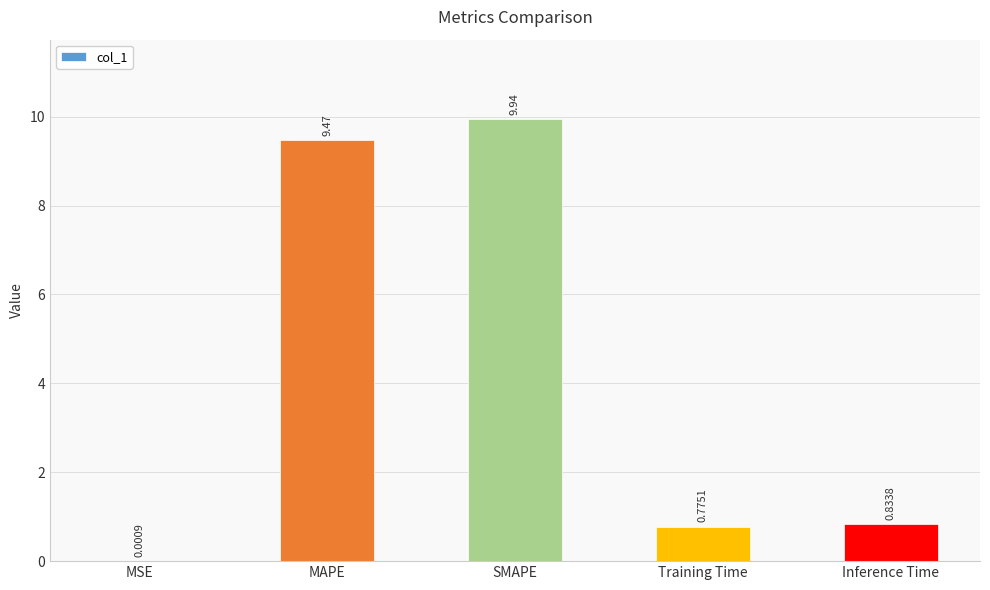

Count the number of data series in this chart.

1